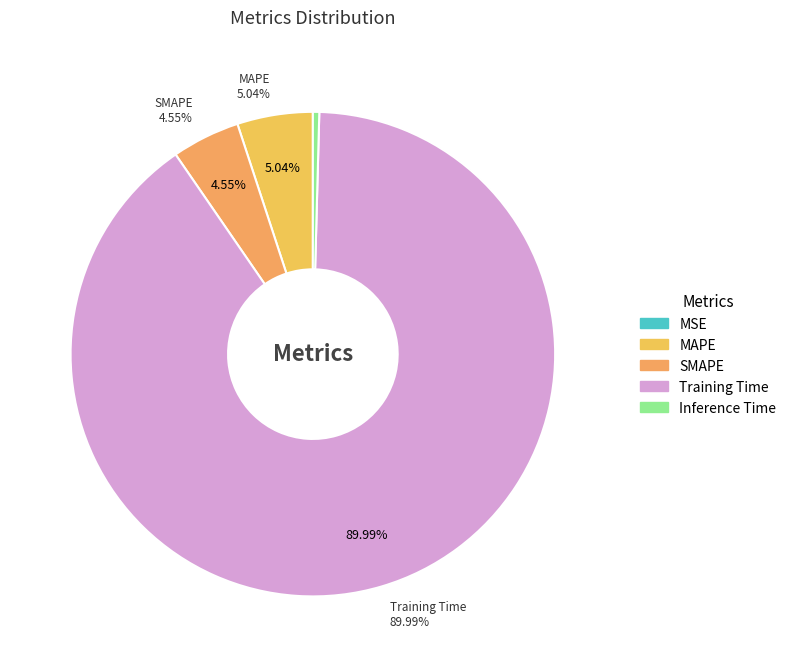

Which category has the smallest portion of the pie?

MSE